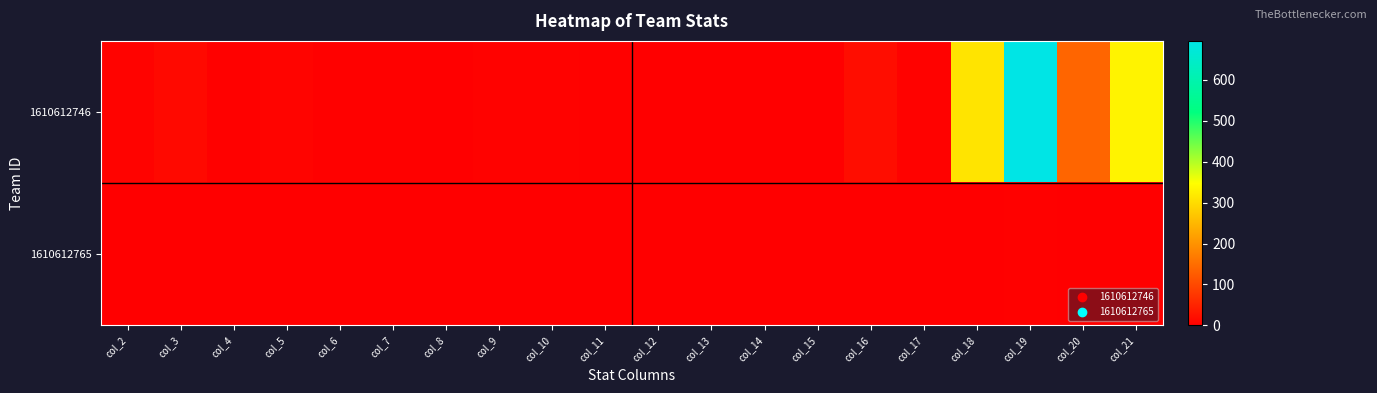

Rank the series by their maximum value, from lowest to highest.

1610612765, 1610612746